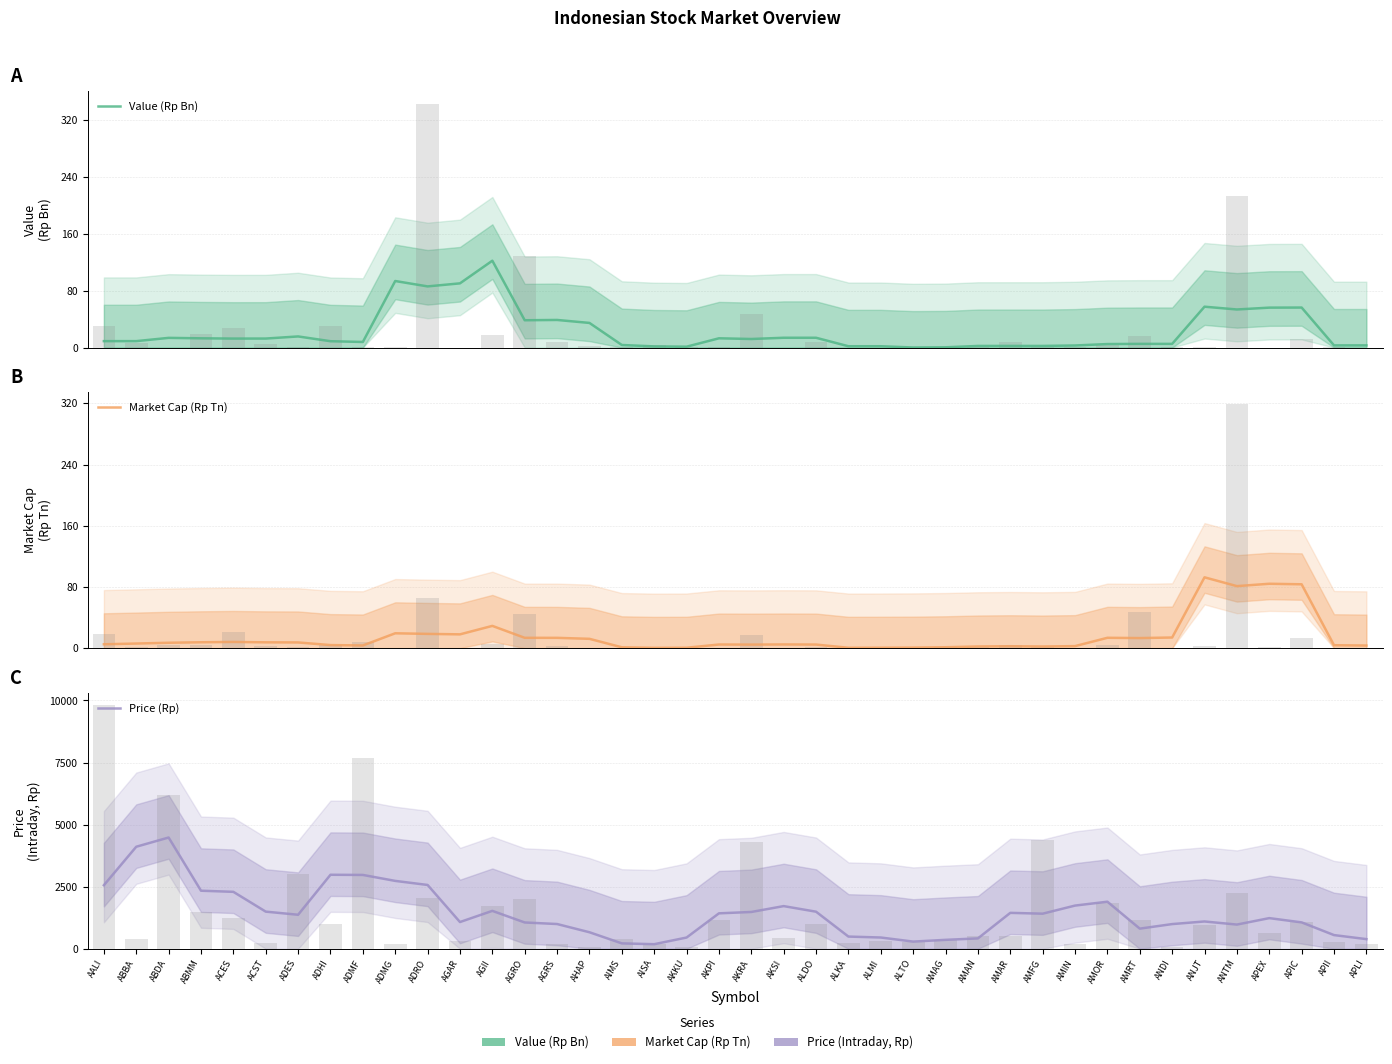

How many groups of bars are there?

40